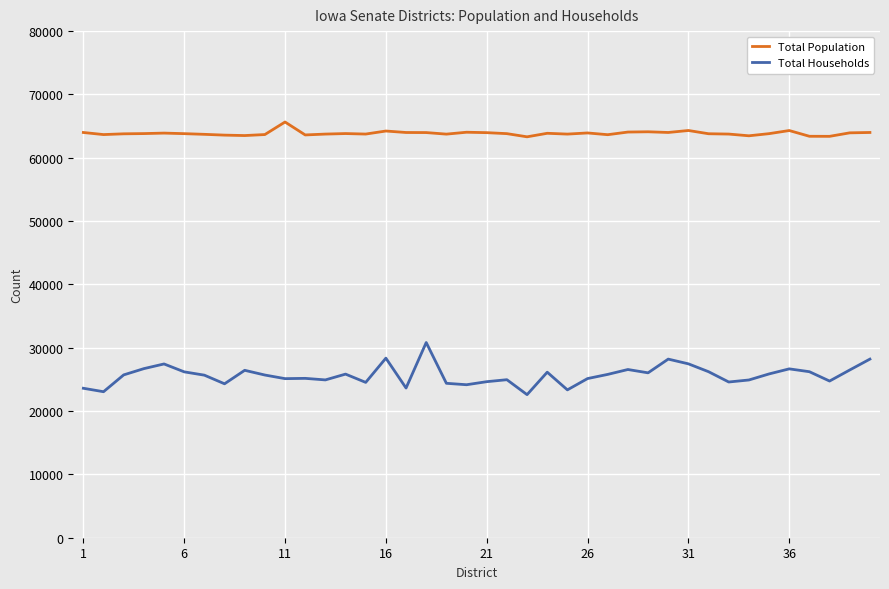

What is the maximum value shown in the chart?

65647